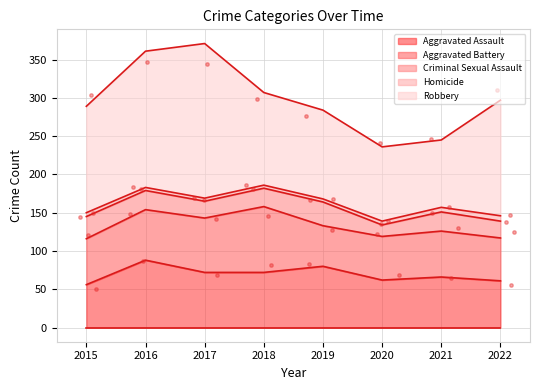

Which series has the widest spread of Y values?

Robbery